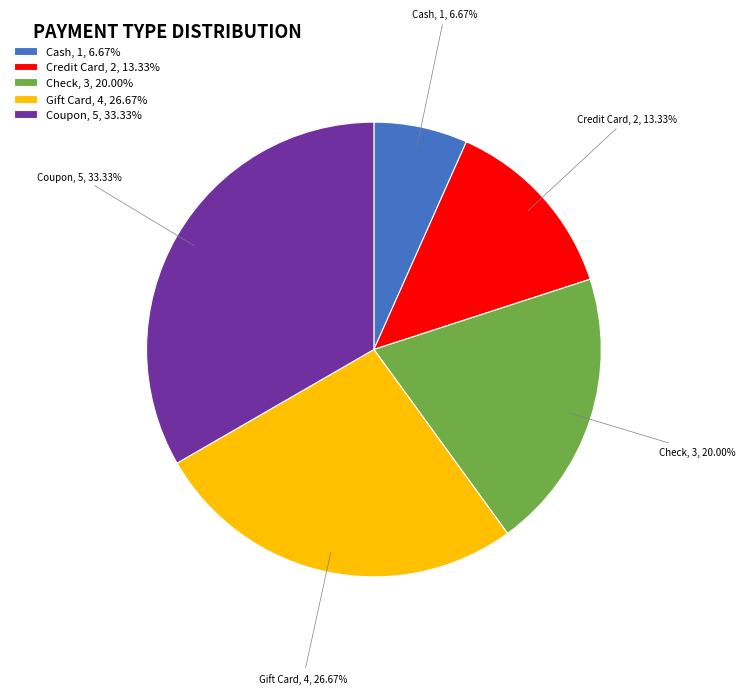

What percentage is the Coupon slice, to the nearest percent?

33%